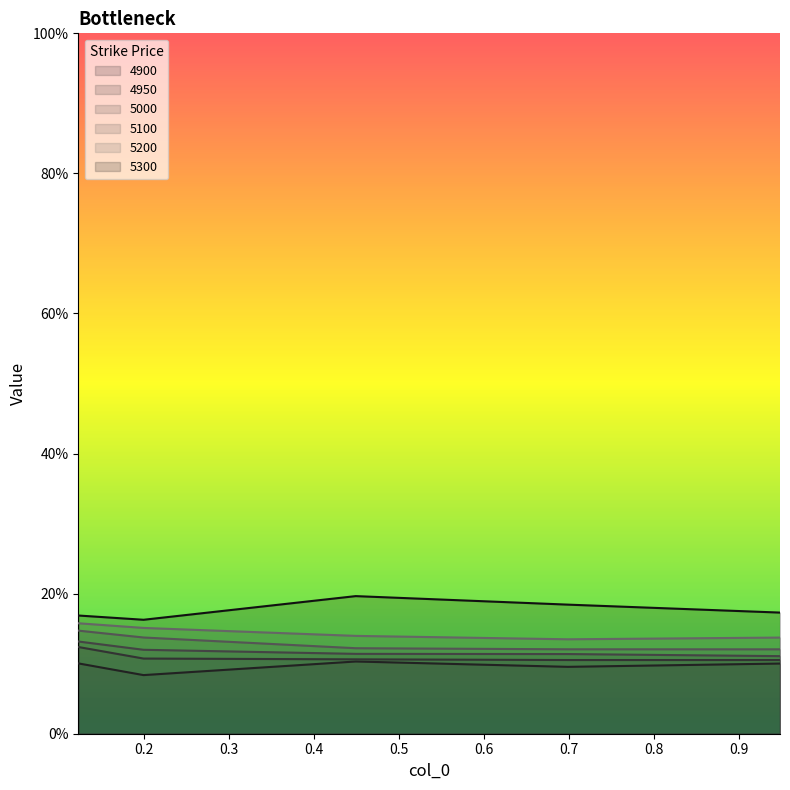

Rank the series by their maximum value, from highest to lowest.

5300, 5200, 5100, 5000, 4950, 4900